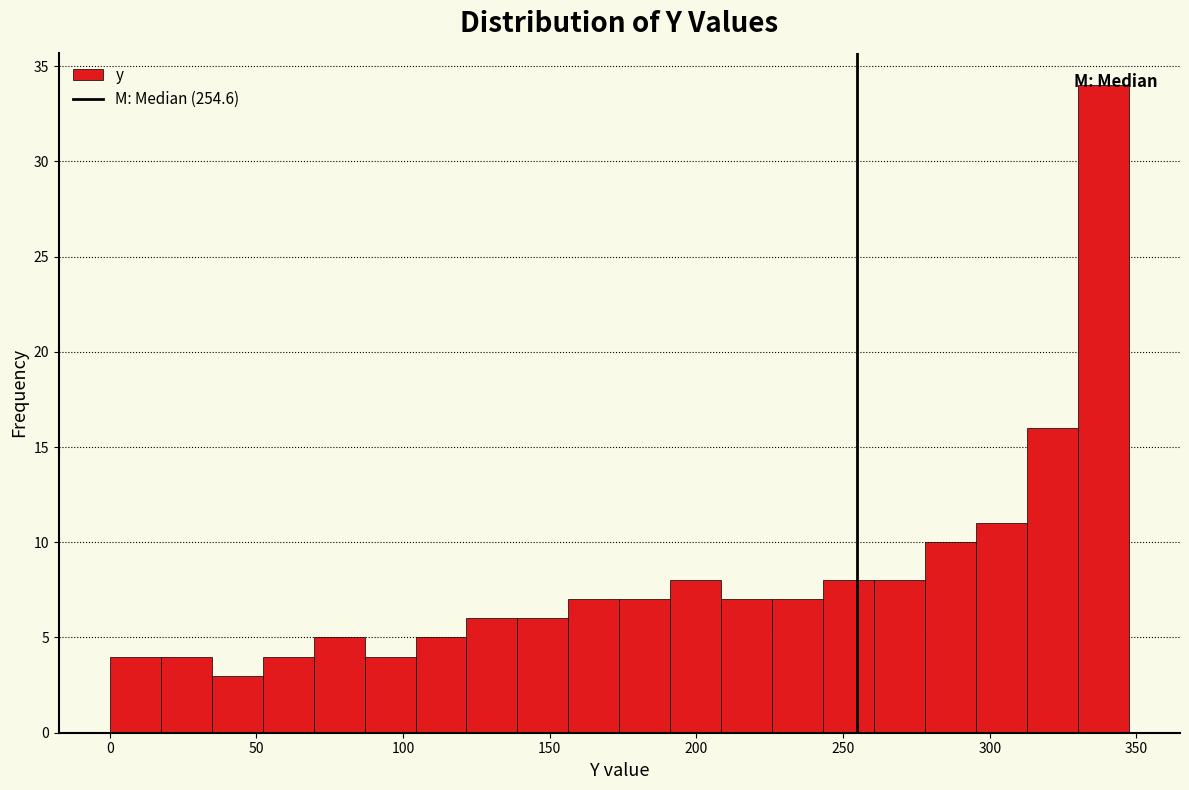

Read against the x-axis, roughly where is the centre of the tallest bar?

340